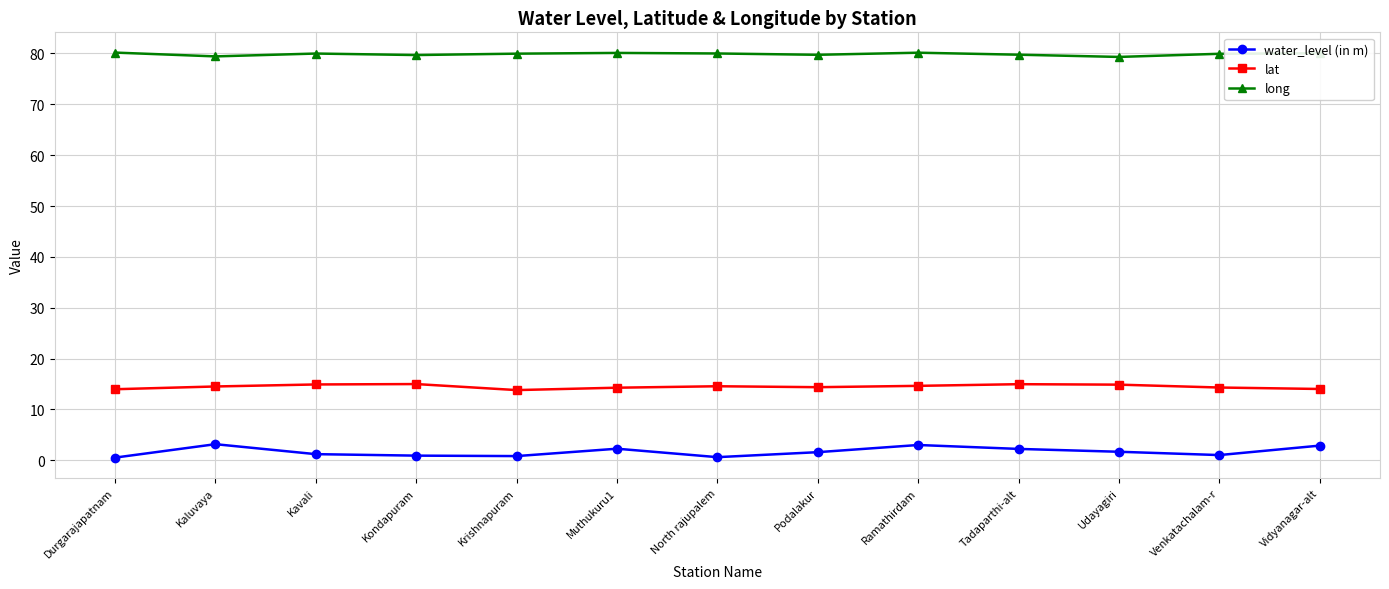

Read the water_level (in m) value at Kondapuram.

0.9